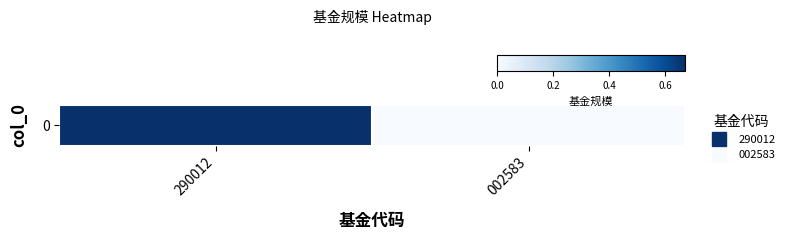

How many series are shown in this chart?

1